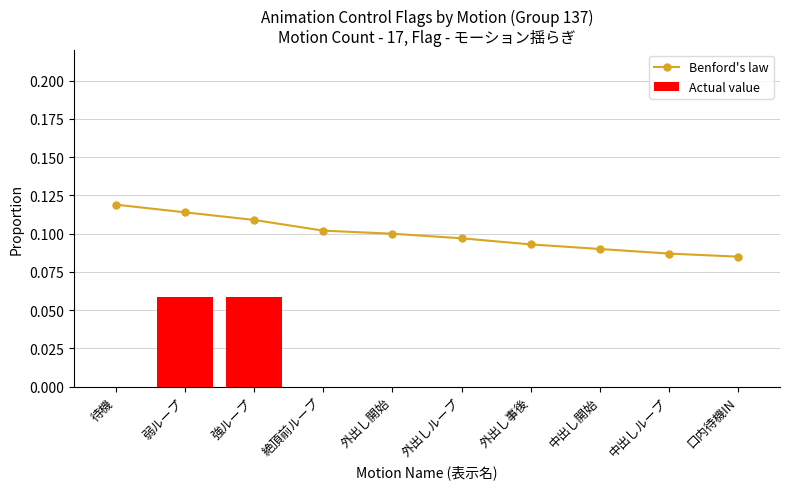

What is the greatest value displayed?

0.1